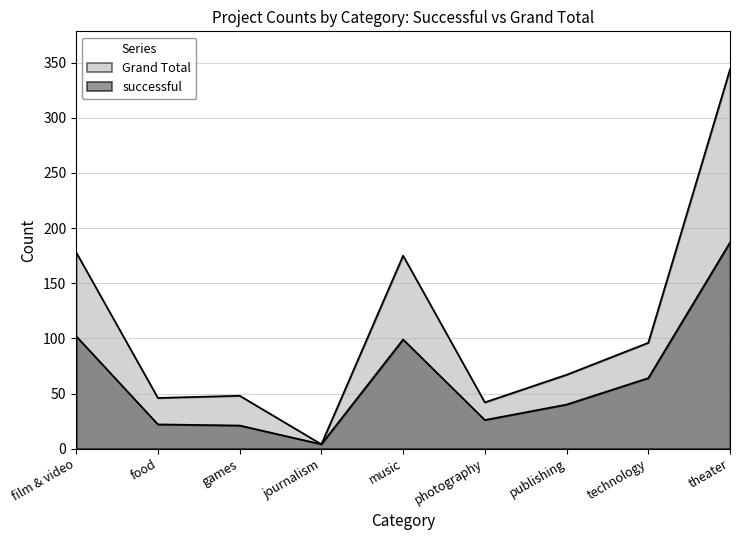

Where is successful nearest to the value 95?

music